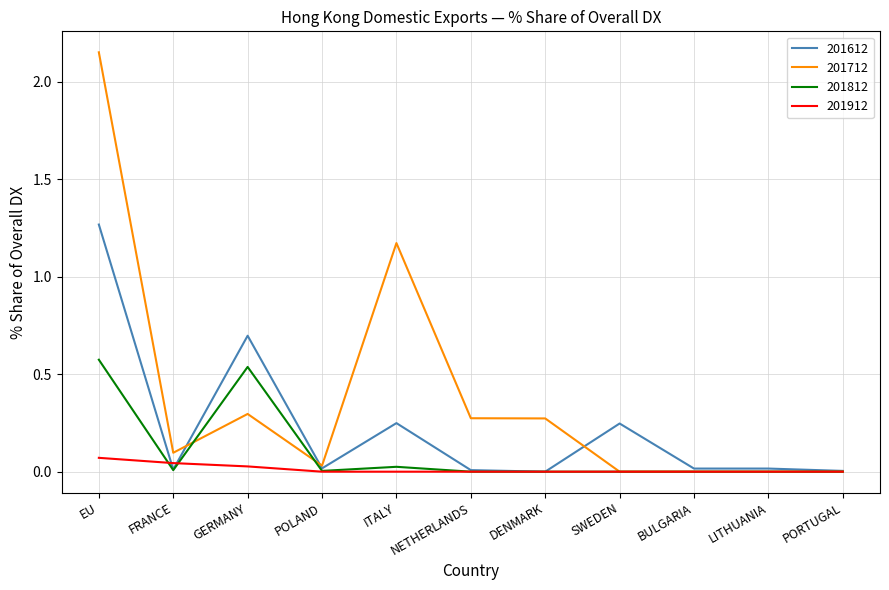

Does the chart have visible grid lines?

Yes